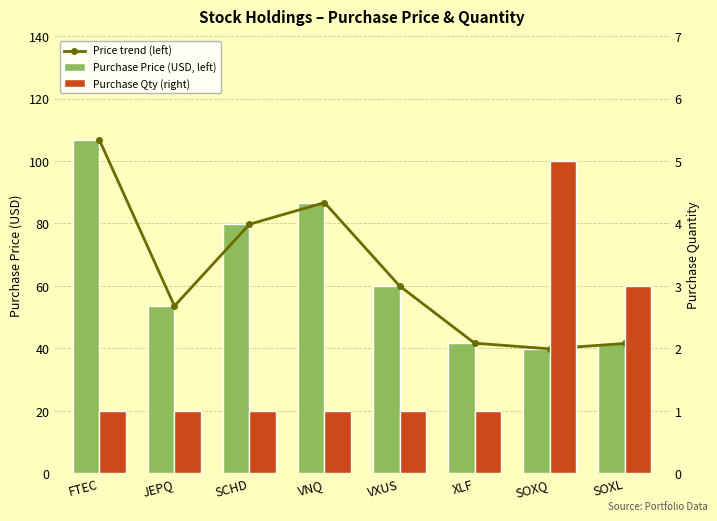

What is the spread (max minus min) of values at VXUS?

59.0